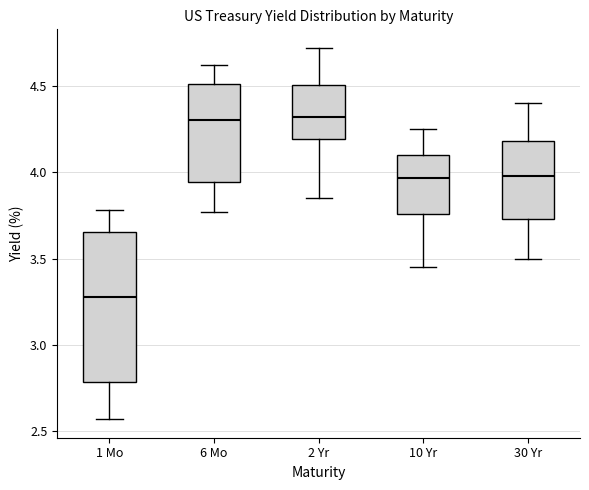

Where is the lower edge of the box for 1 Mo on the y-axis? The values are not printed on the chart, so give them approximately, as read against the axis.

2.80